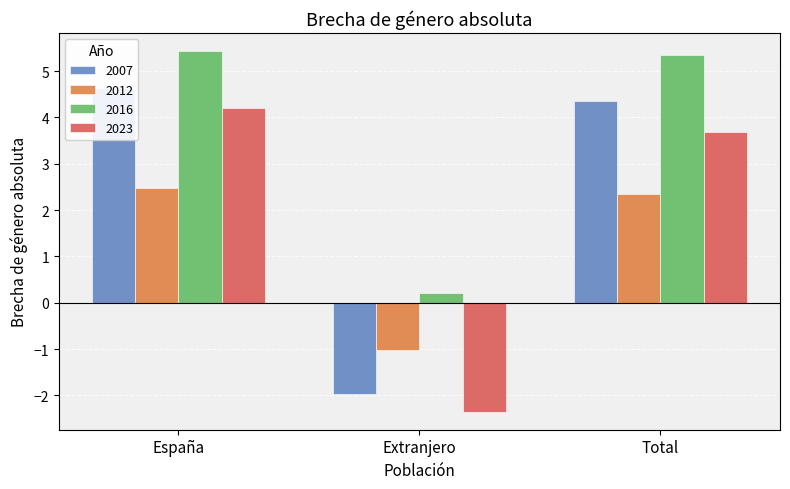

The value of 2007 at Extranjero is -2.0. True or false?

True